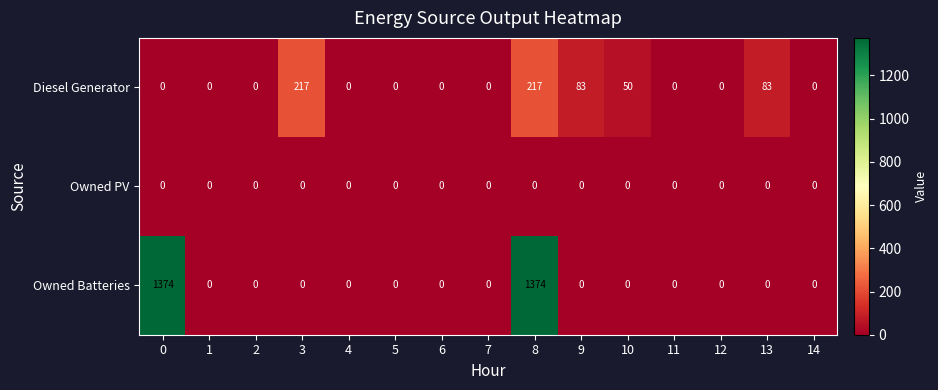

The value of Owned Batteries at 14 is -441. True or false?

False